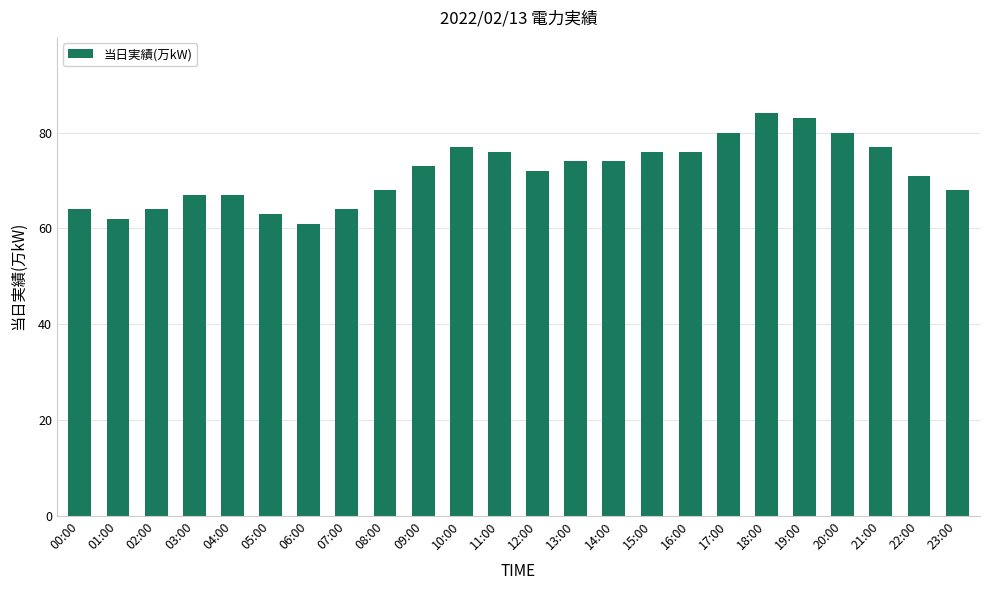

Reading right to left, transcribe all the data shown in this chart.

23:00=68	22:00=71	21:00=77	20:00=80	19:00=83	18:00=84	17:00=80	16:00=76	15:00=76	14:00=74	13:00=74	12:00=72	11:00=76	10:00=77	09:00=73	08:00=68	07:00=64	06:00=61	05:00=63	04:00=67	03:00=67	02:00=64	01:00=62	00:00=64